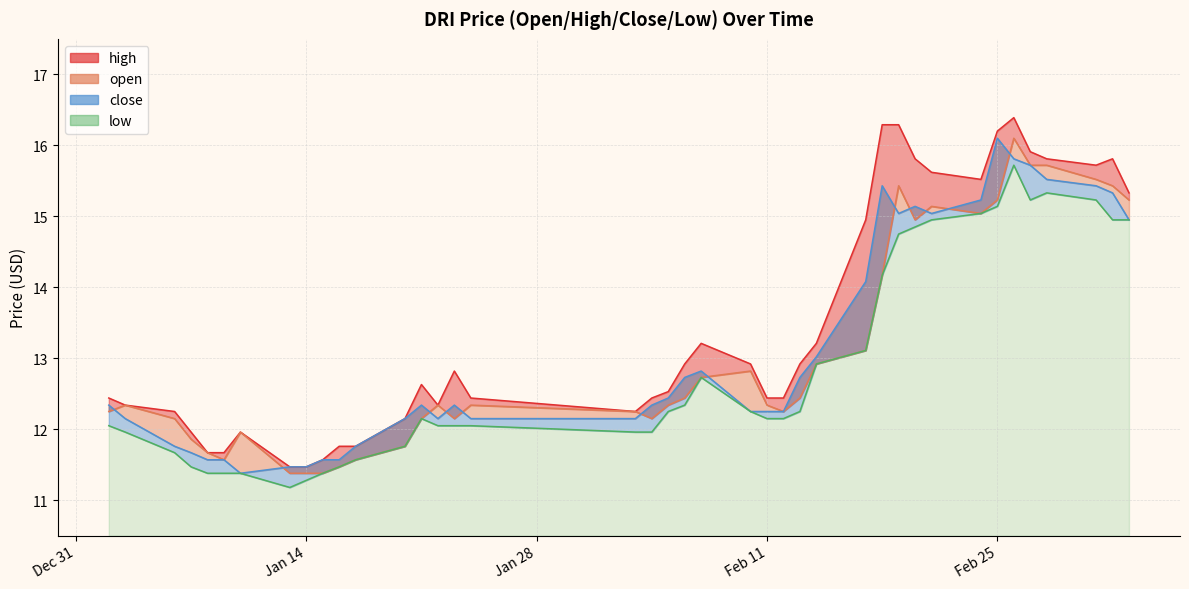

How many data points in close are above 12?

30